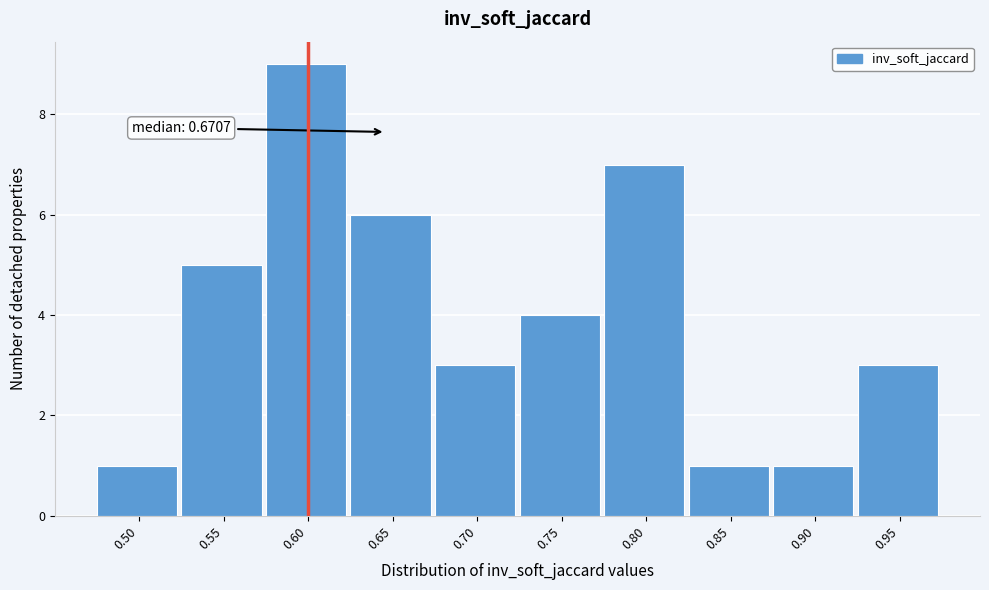

Reading left to right, extract all data points from this chart.

1	5	9	6	3	4	7	1	1	3